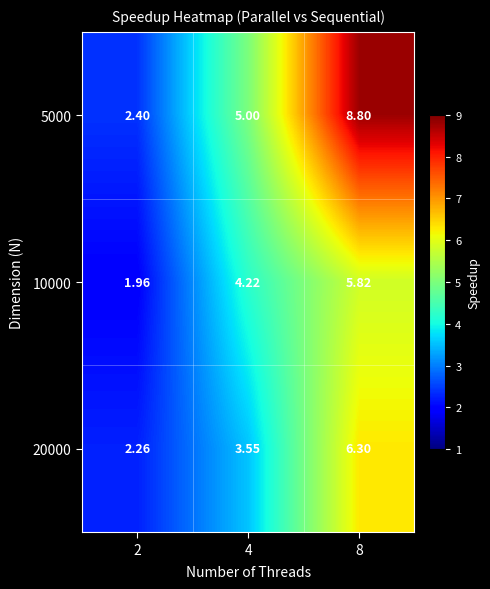

Is the value of 5000 at 8 greater than the value of 20000 at 8?

Yes